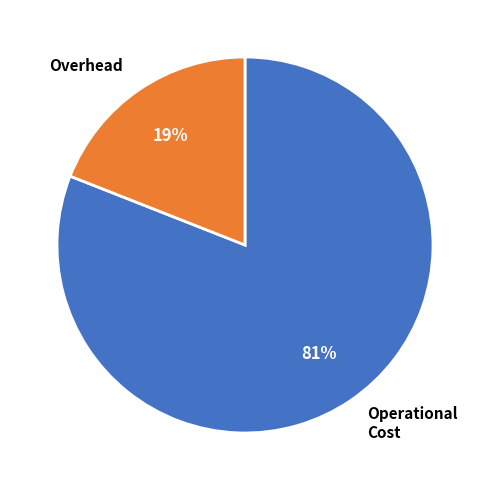

Count the number of slices in the pie.

2